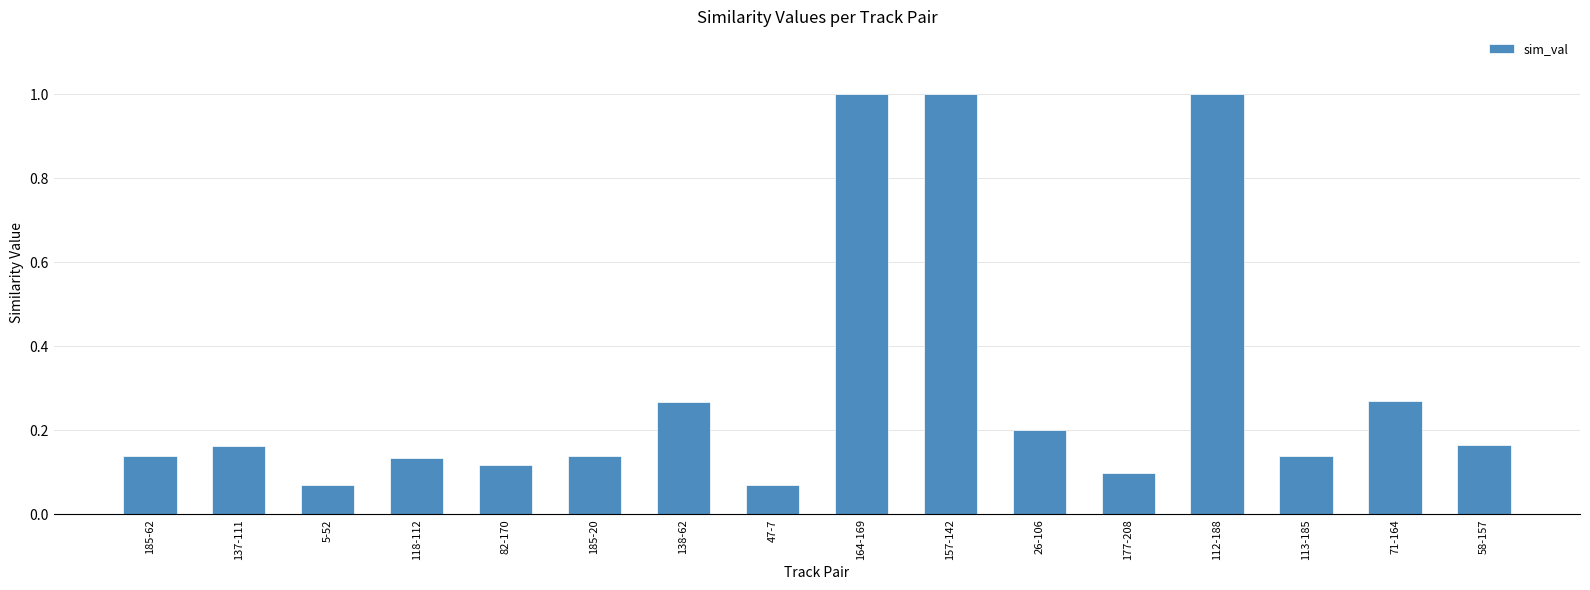

What position from the right is 58-157?

1